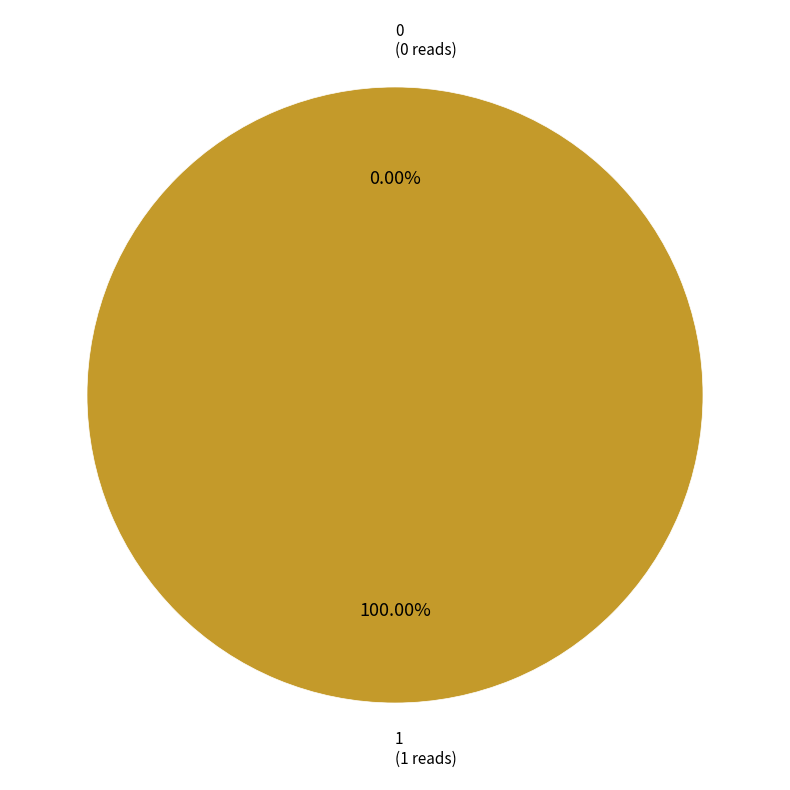

Is it true that 0 is 0% of the pie?

True